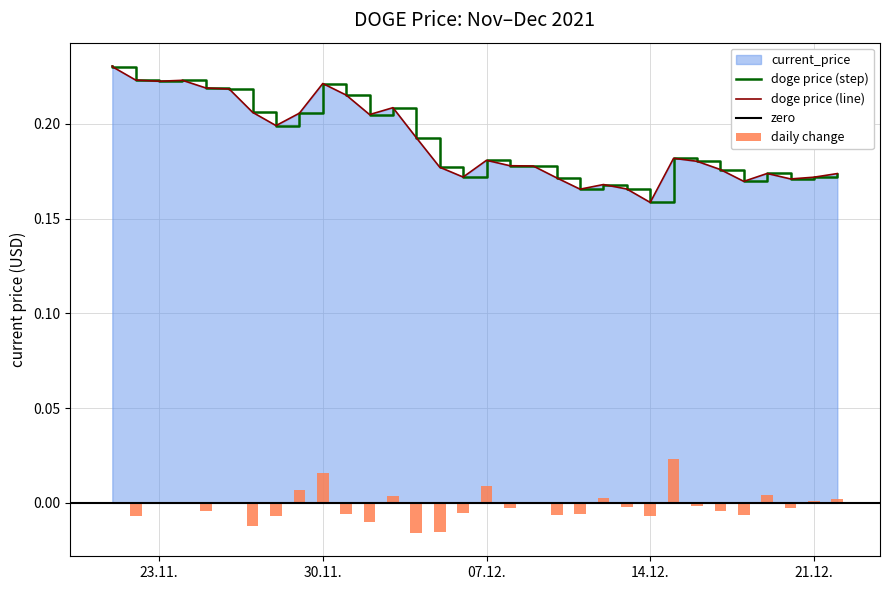

What is the difference between the maximum and minimum values?

0.1